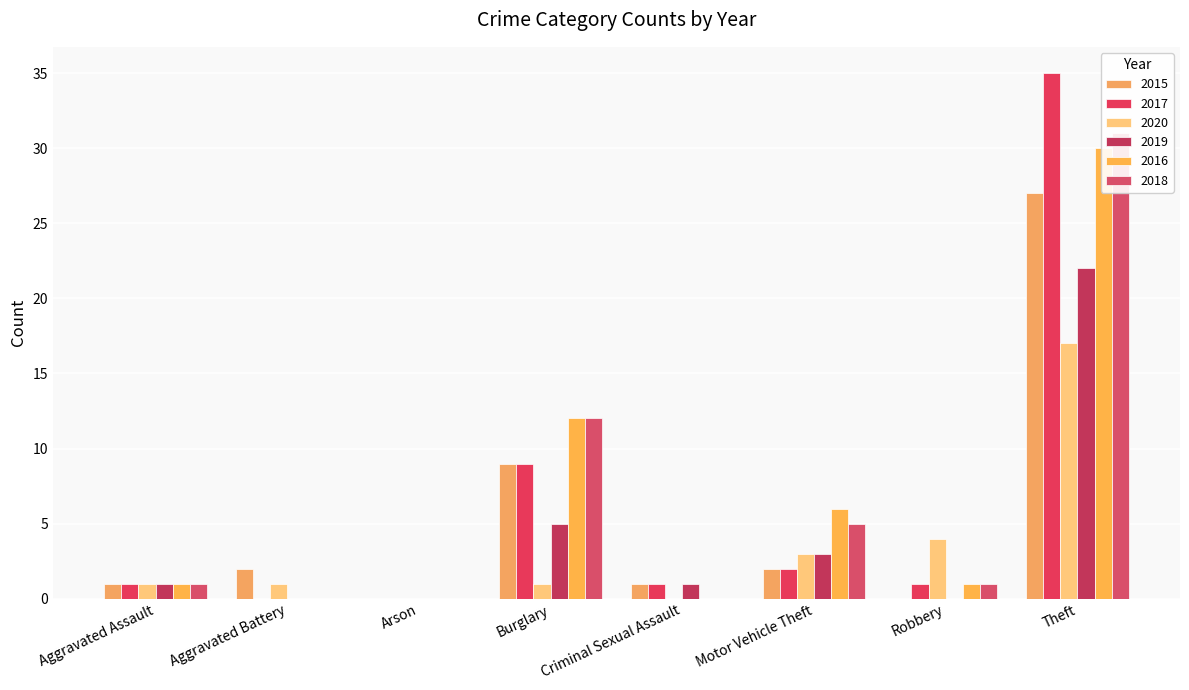

What is the difference between the maximum and minimum values in the 2018 series?

31